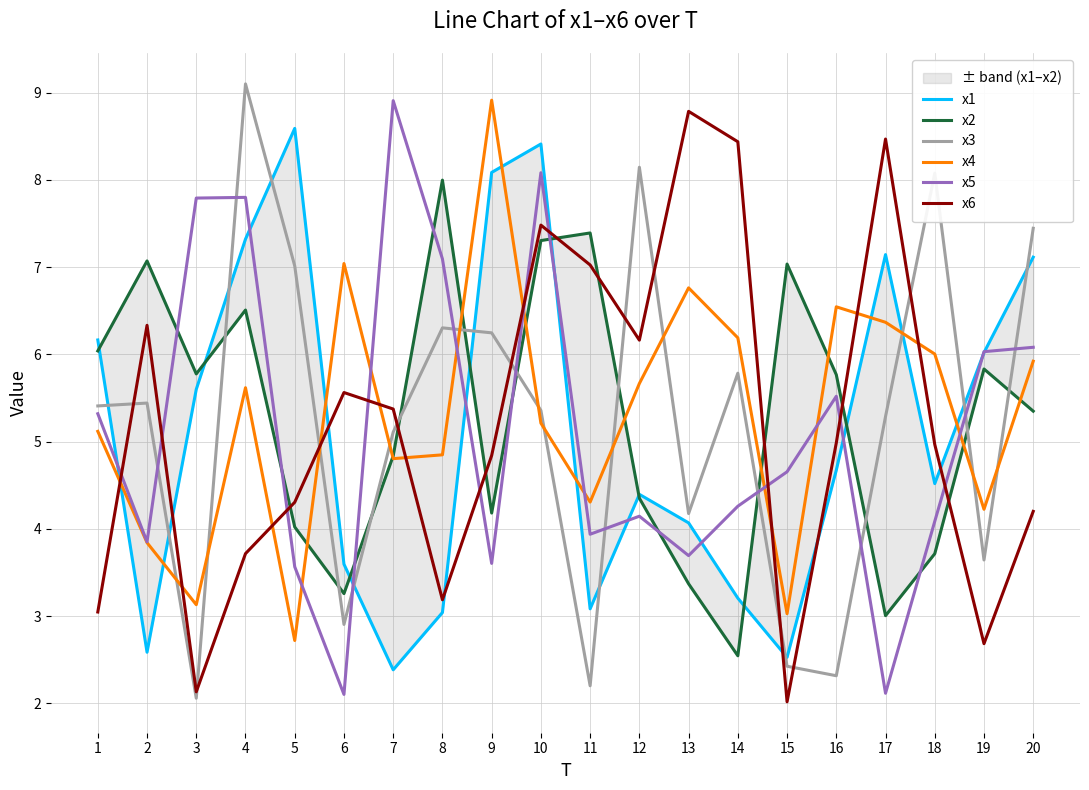

What is the total value across all series at 12?

32.9